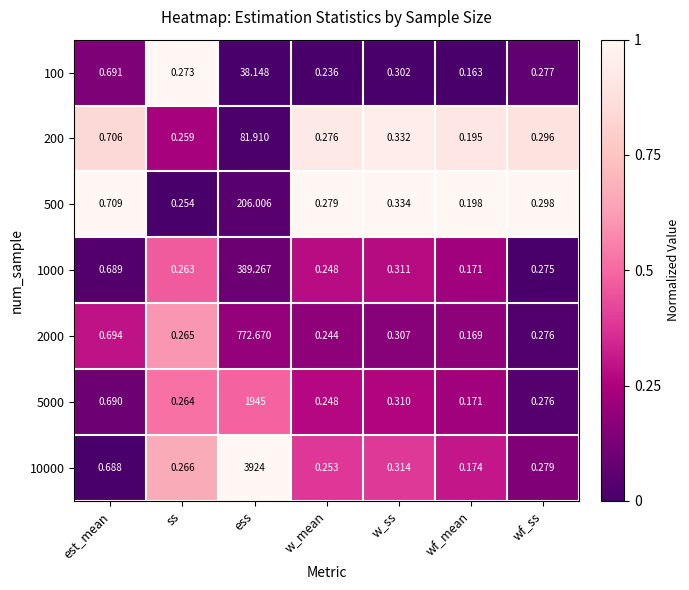

At which label is 100 closest to 19?

est_mean